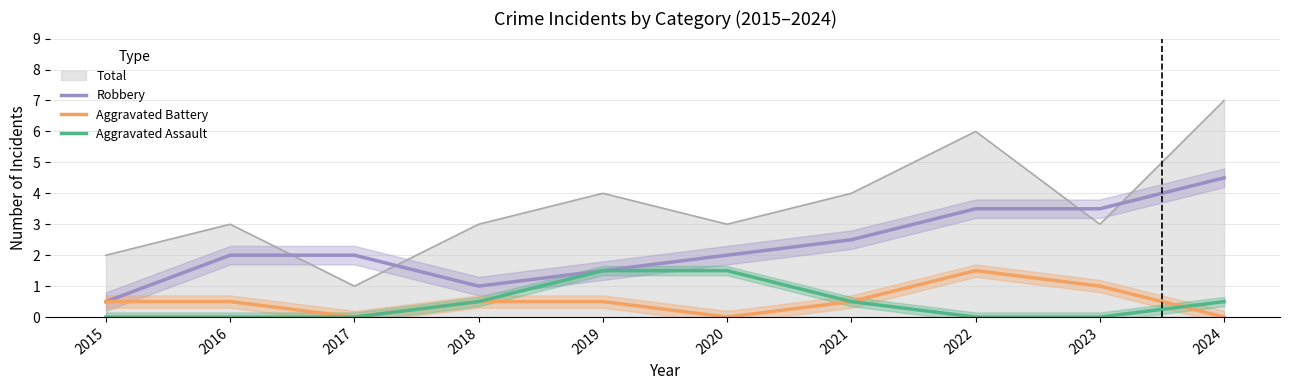

Rank the series by their maximum value, from lowest to highest.

Aggravated Battery, Aggravated Assault, Robbery